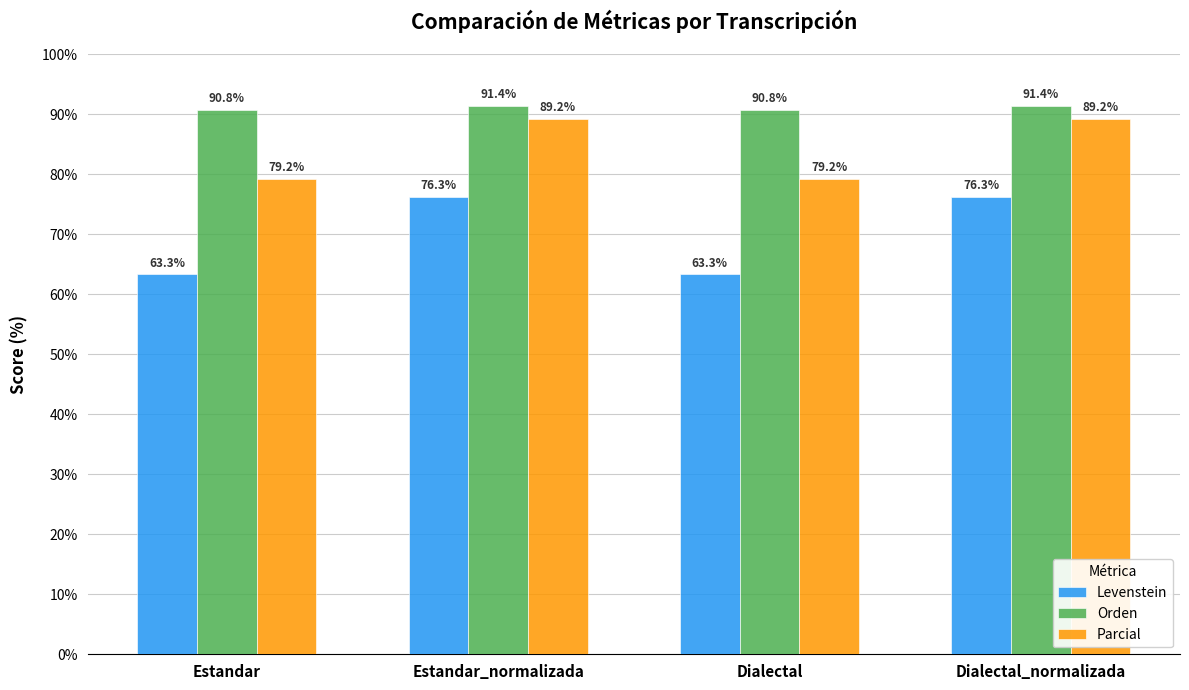

Which series has the largest total across all categories?

Orden